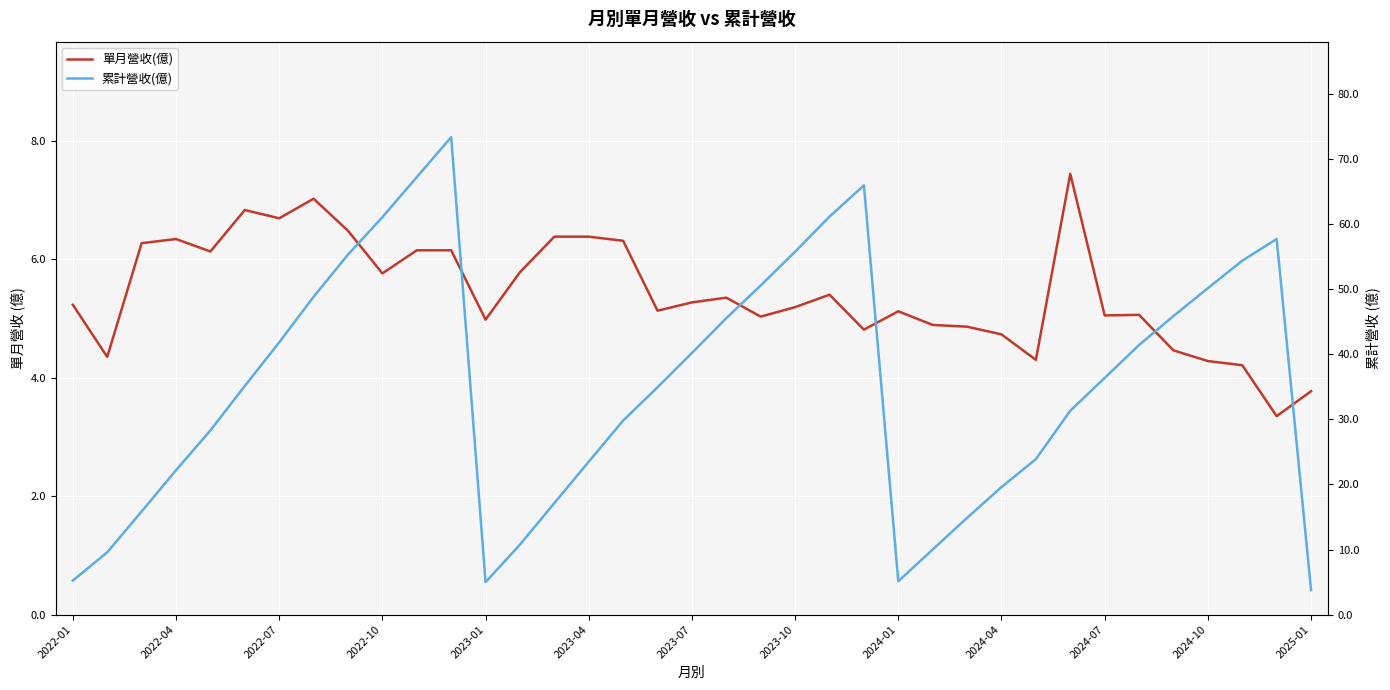

At 2023-01, list the series in order from largest to smallest.

累計營收(億), 單月營收(億)